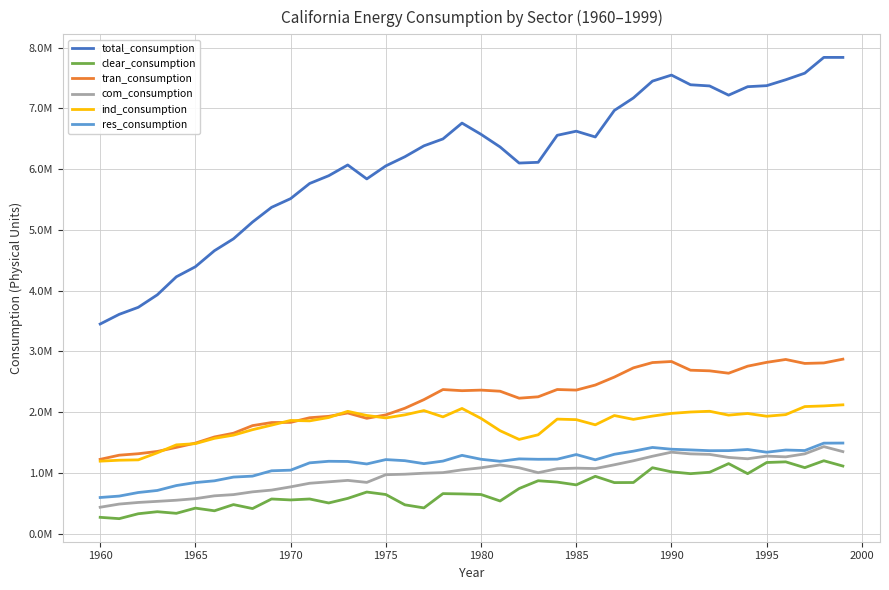

What are all the series names shown in the legend?

total_consumption, clear_consumption, tran_consumption, com_consumption, ind_consumption, res_consumption